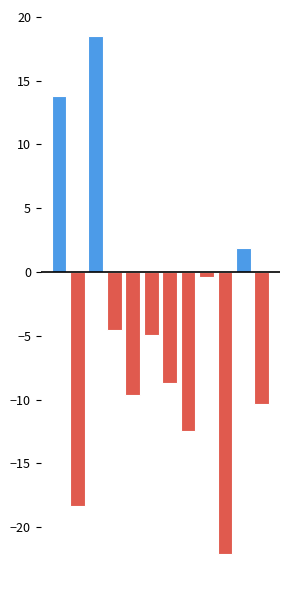

Reading left to right, what are all the values shown in this chart?

13.8	-18.4	18.5	-4.5	-9.6	-4.9	-8.7	-12.5	-0.4	-22.1	1.9	-10.4